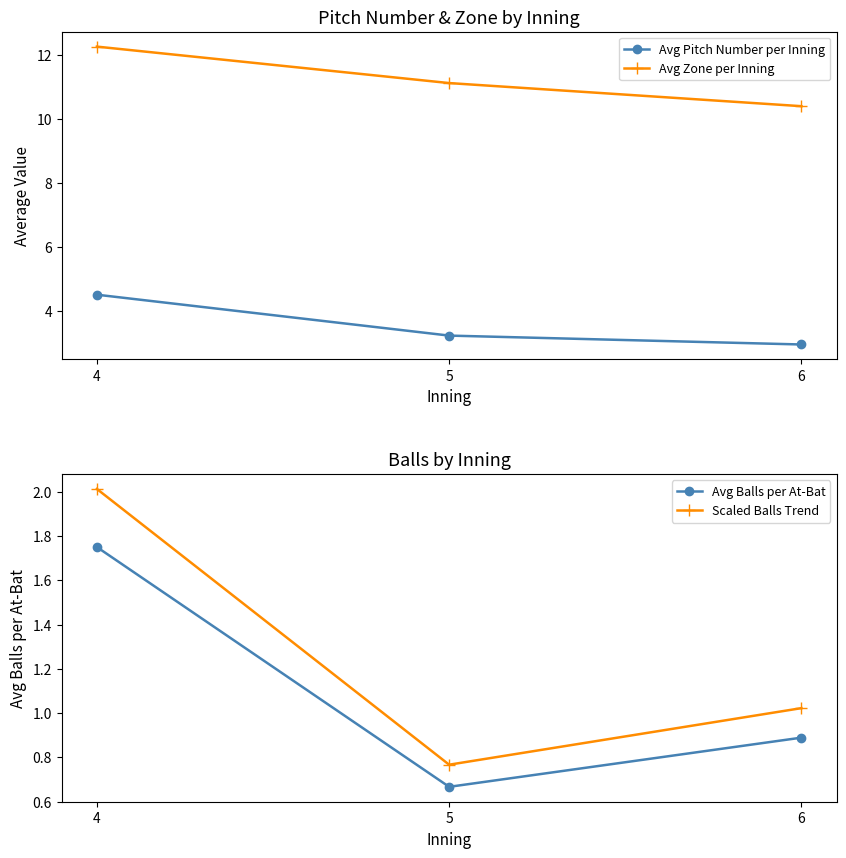

Where is Avg Pitch Number per Inning nearest to the value 3?

6